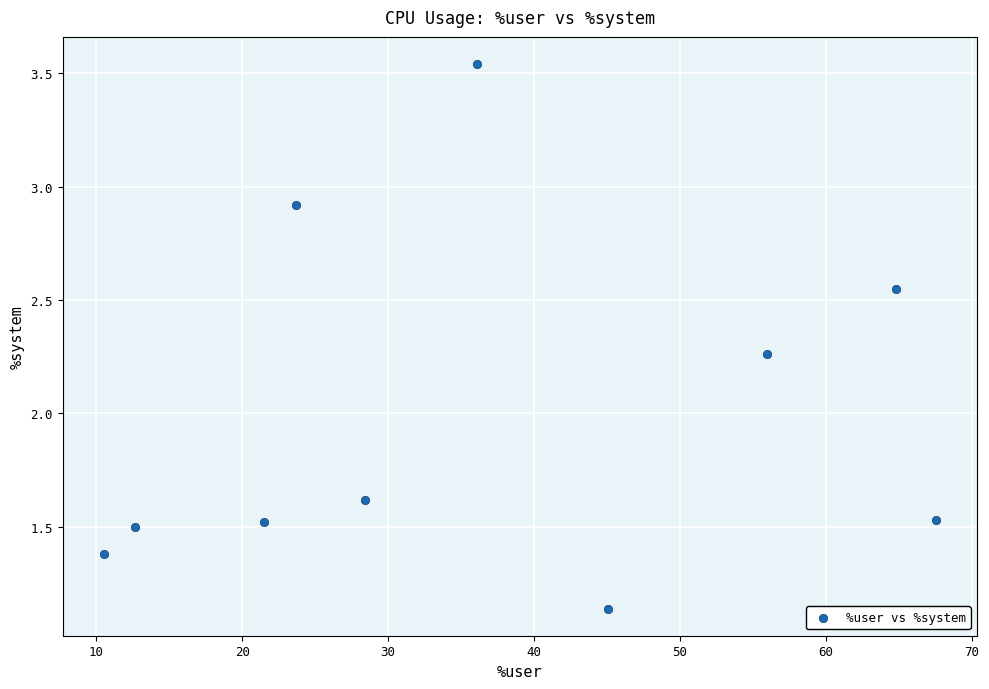

What is the average X value?

36.6